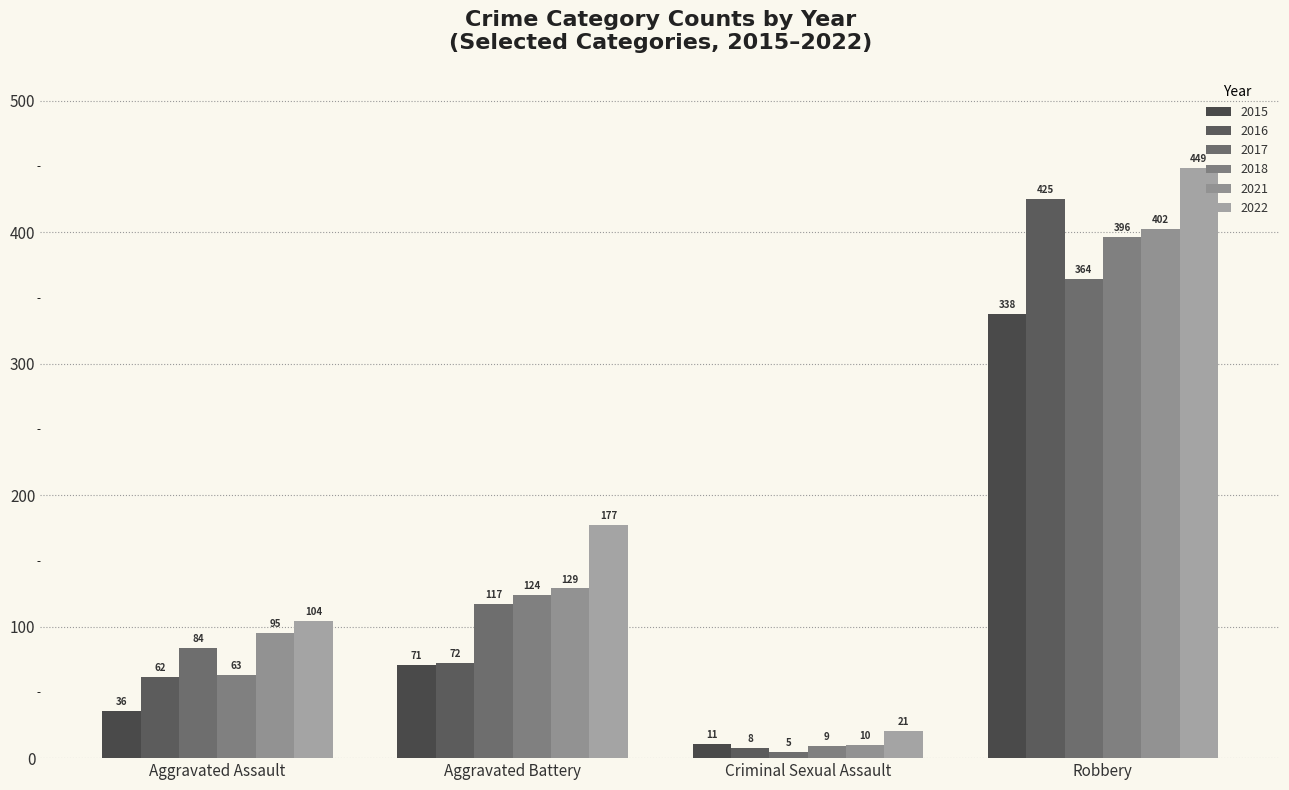

What is the value of the 2015 bar at the 2nd from the left?

71